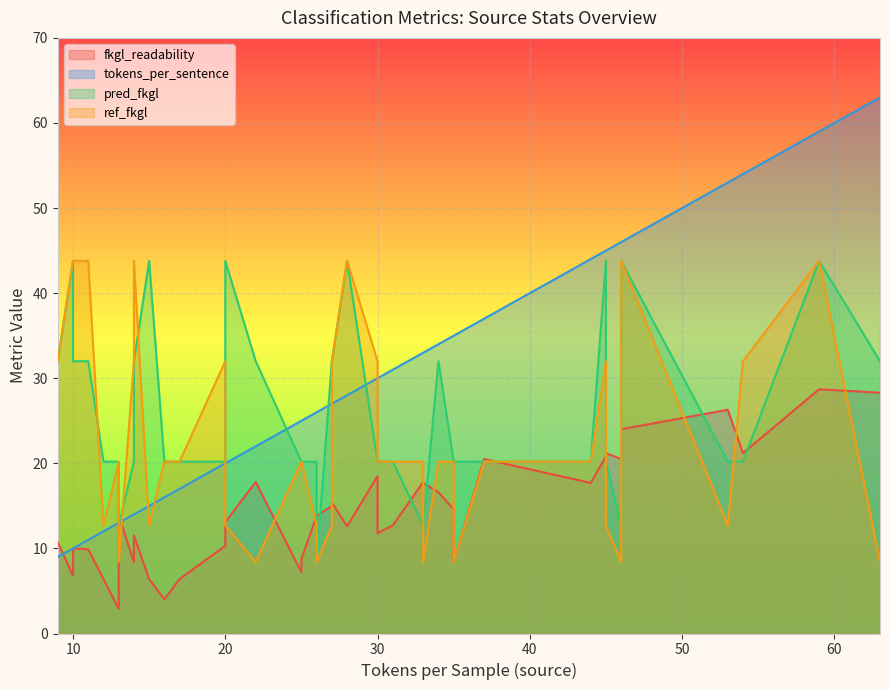

What is the average value of the tokens_per_sentence series?

28.8